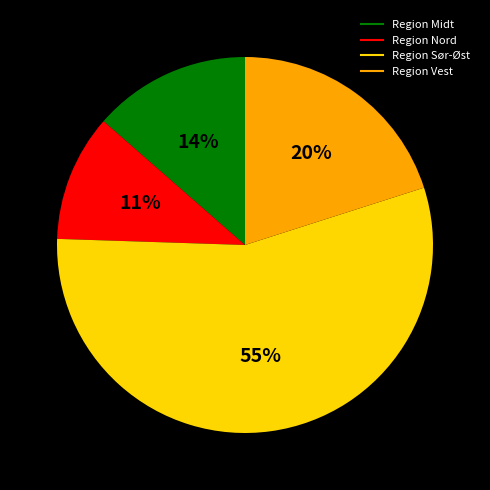

Between Region Midt and Region Nord, which is larger?

Region Midt